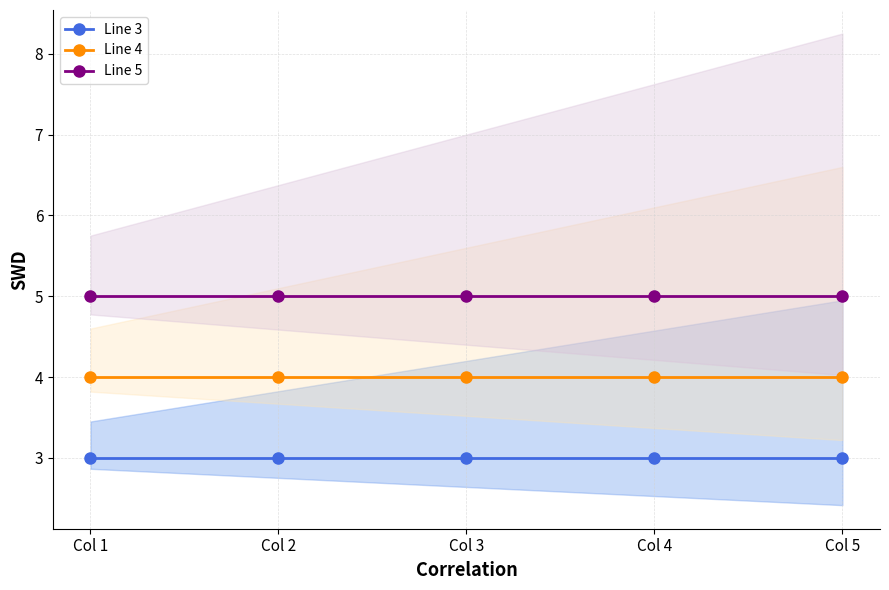

How many lines are shown in the chart?

3